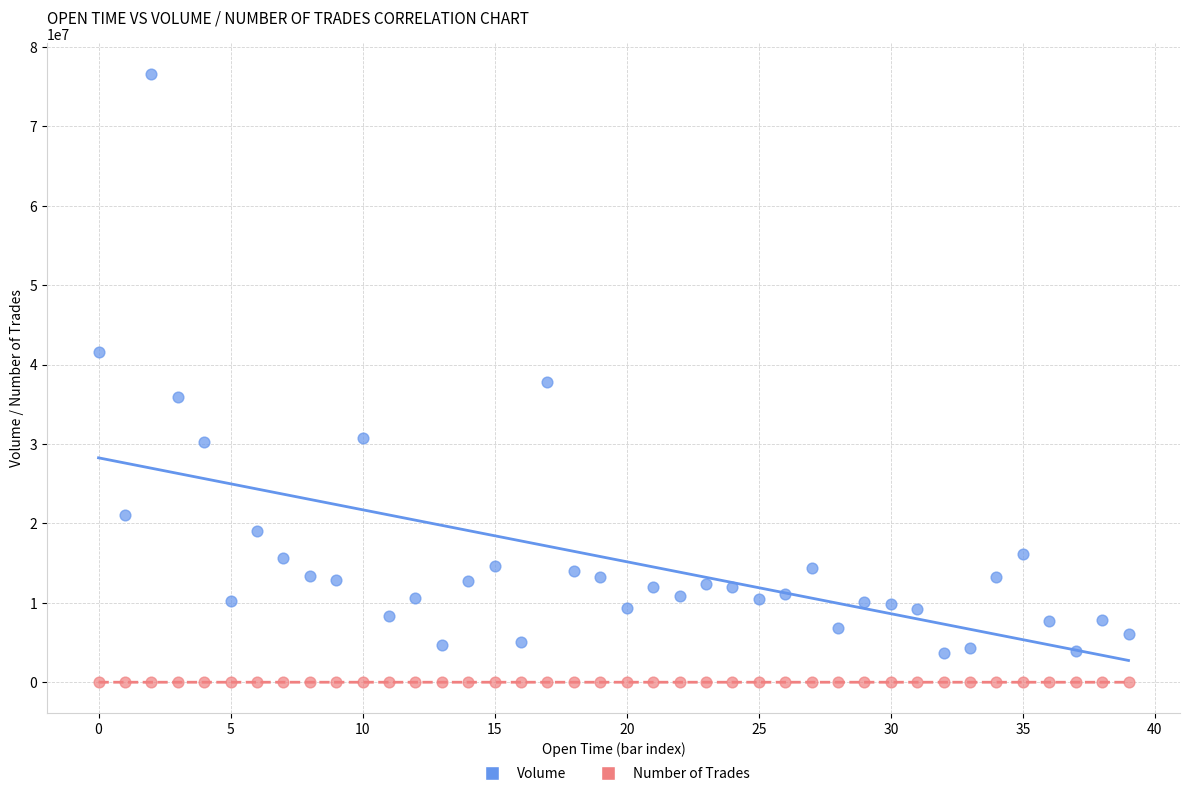

In the Volume series, what Y value is closest to 40123138?

41568791